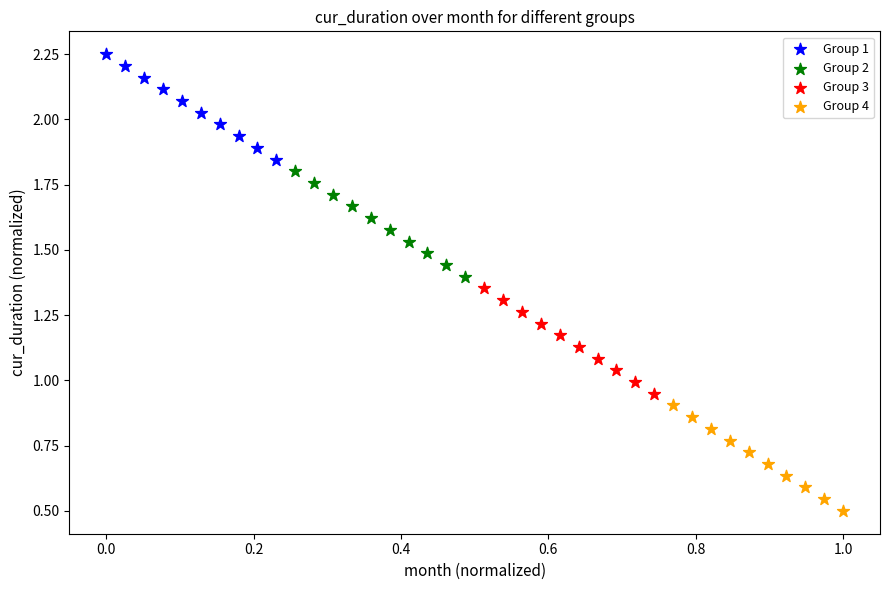

Which series contains the highest Y value?

Group 1